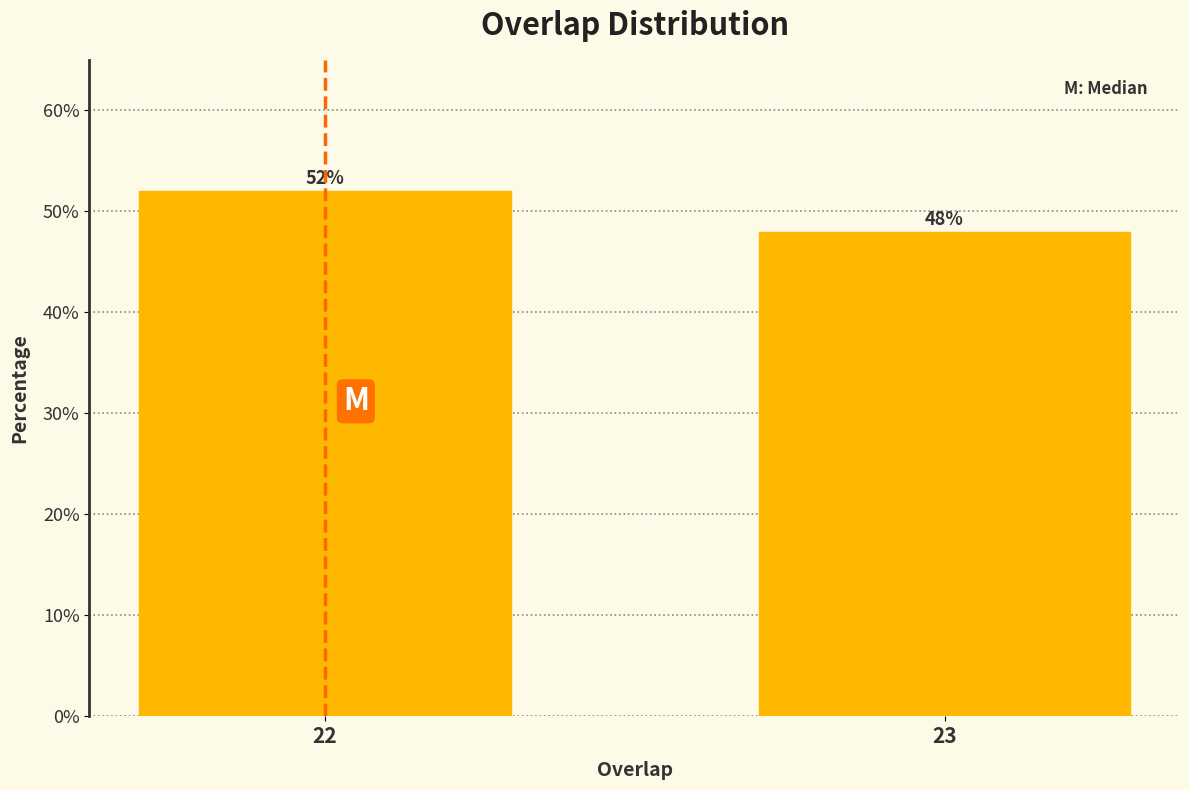

Reading left to right, what are all the values shown in this chart?

52	48